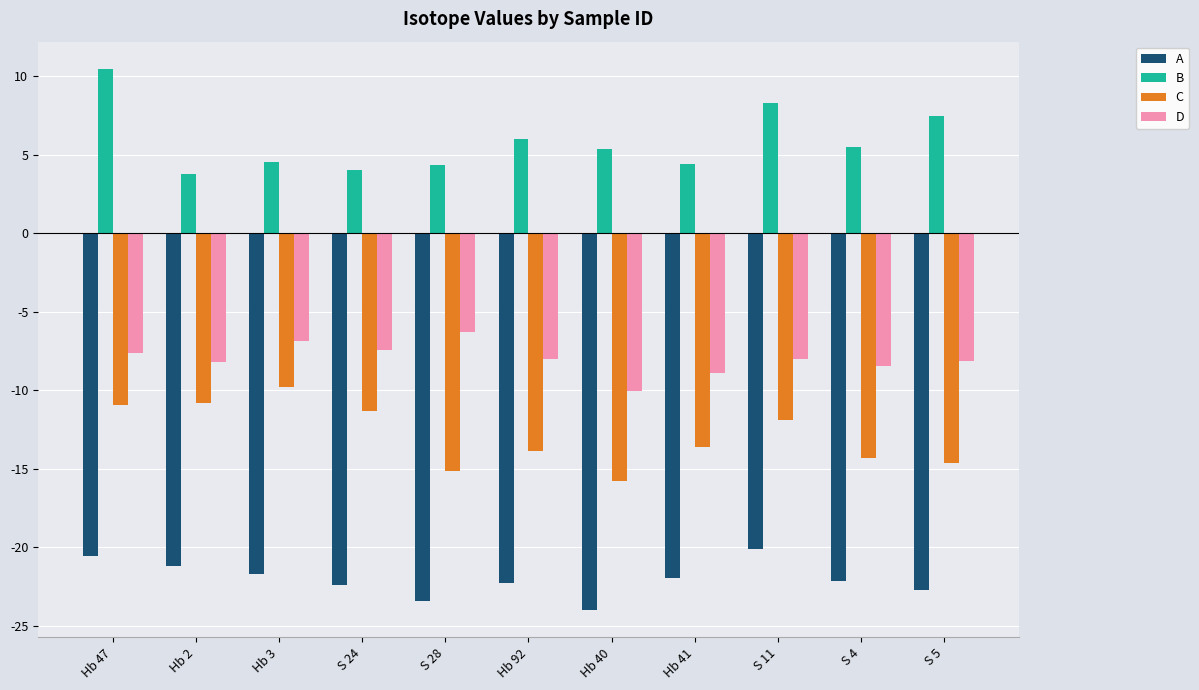

What is the spread (max minus min) of values at S 24?

26.4